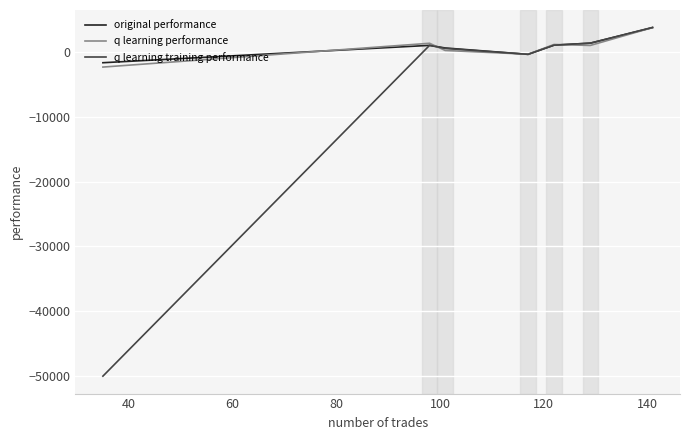

Which series has the widest spread of values?

q learning training performance